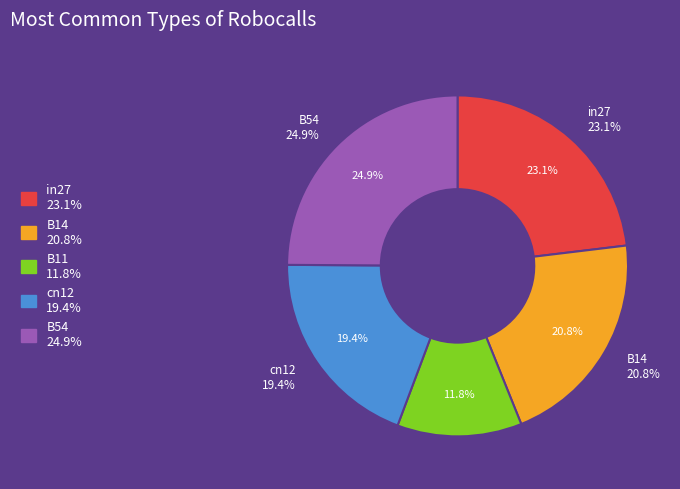

Is there a majority slice in this chart?

No